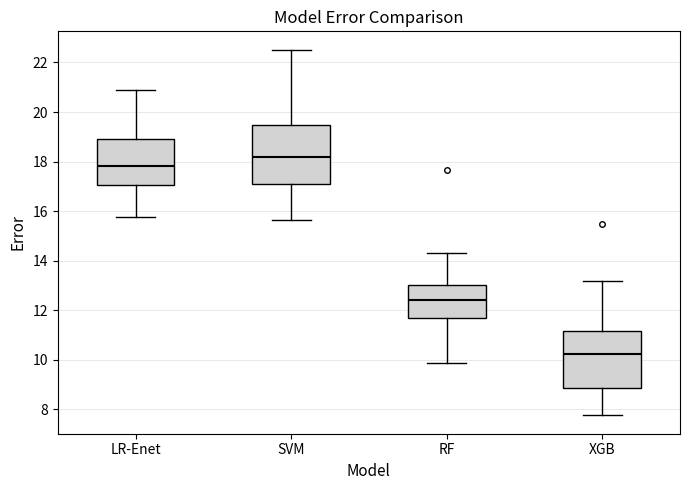

Where does the lower whisker of the box for LR-Enet end on the y-axis? The values are not printed on the chart, so give them approximately, as read against the axis.

15.8